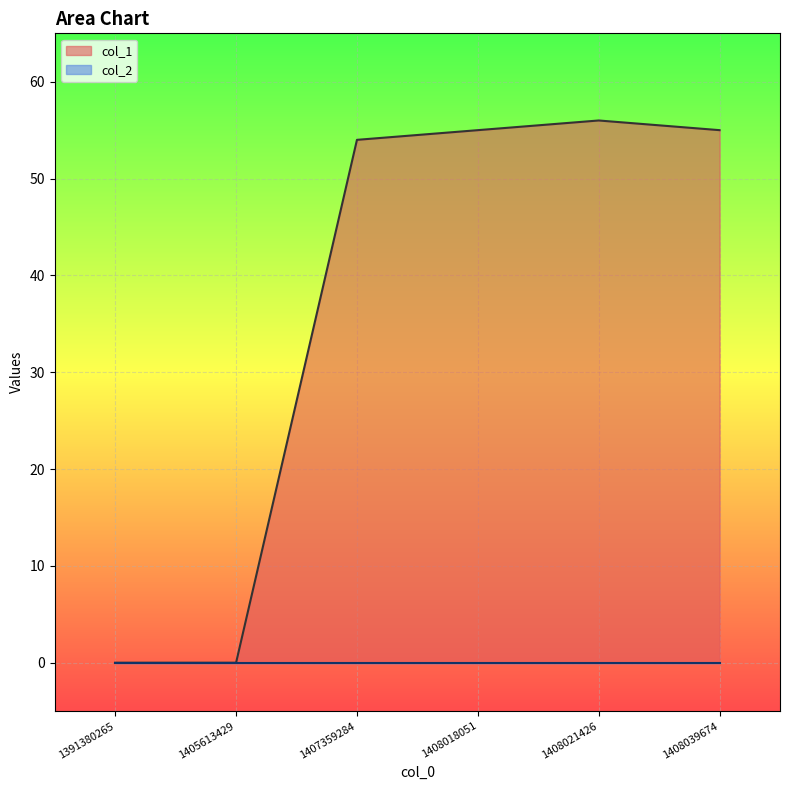

How many positive values are there?

4